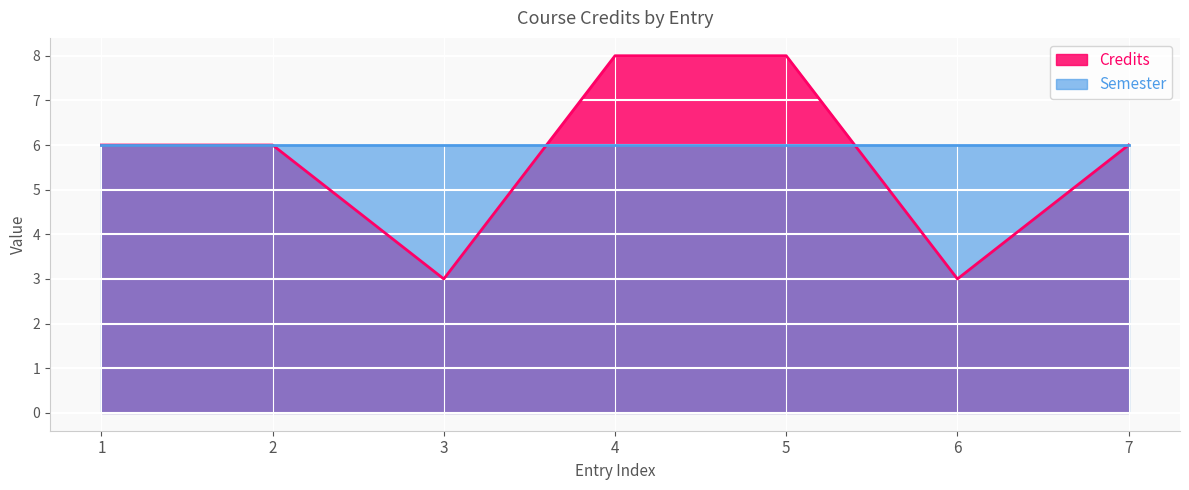

Which has a higher value, 2 or 7?

2